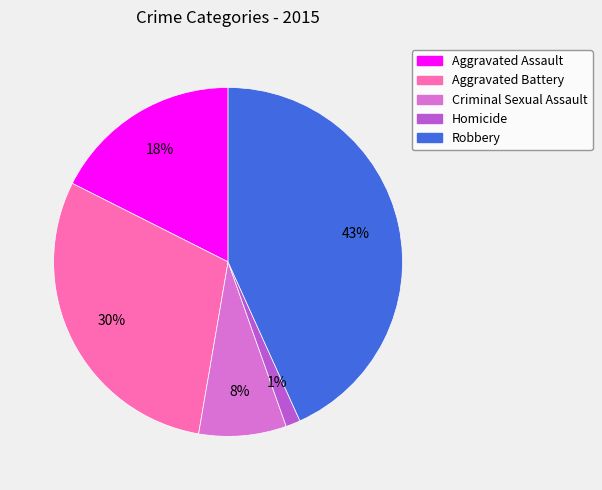

Is the sum of Criminal Sexual Assault and Aggravated Battery greater than half?

No